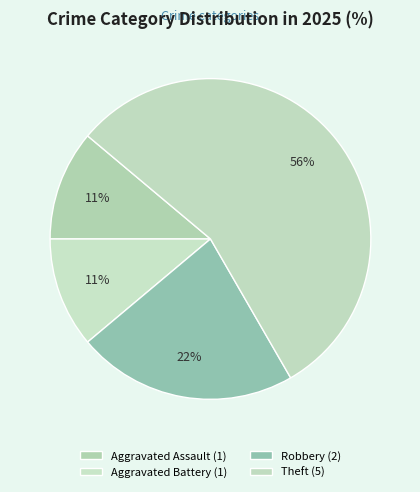

How many slices are in this pie chart?

4